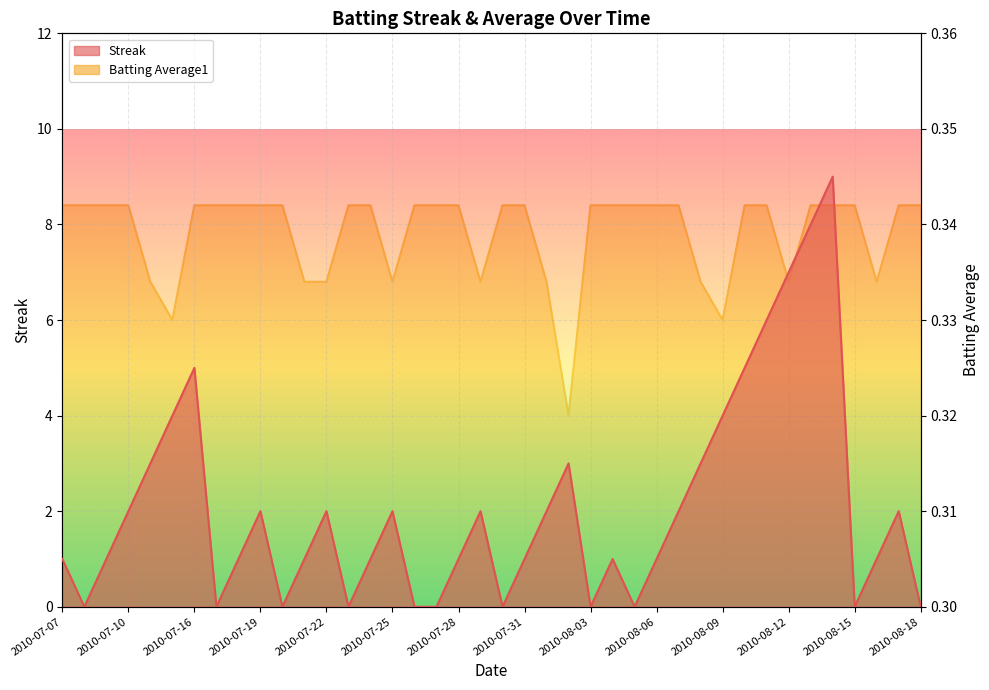

What is the sum of the Batting Average1 values at 2010-07-20 and 2010-08-04?

0.7